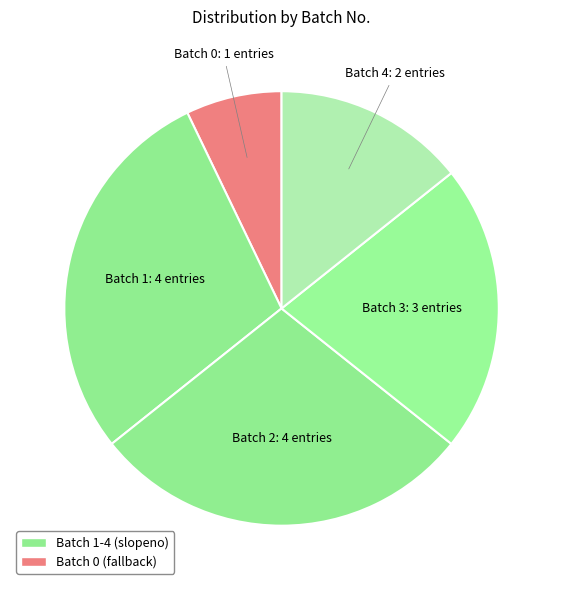

Is there a majority slice in this chart?

No